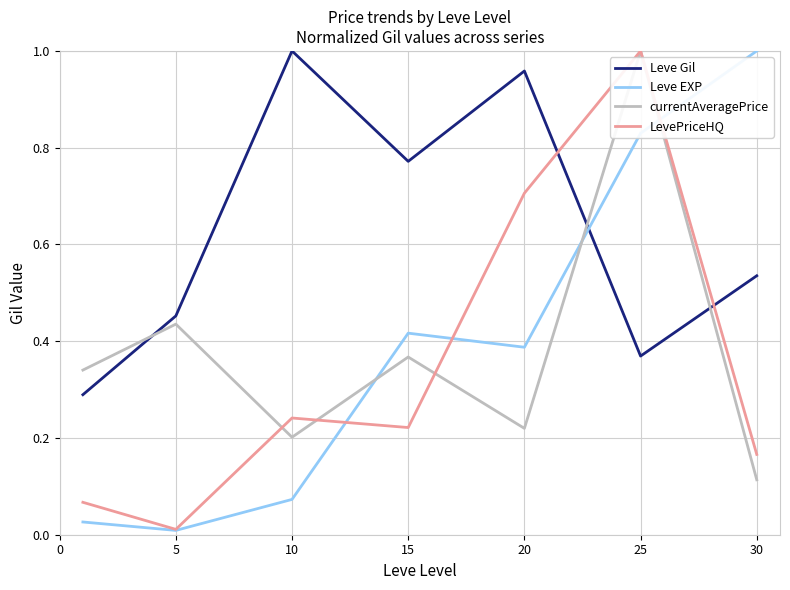

True or false: Leve EXP and currentAveragePrice cross at least once.

True